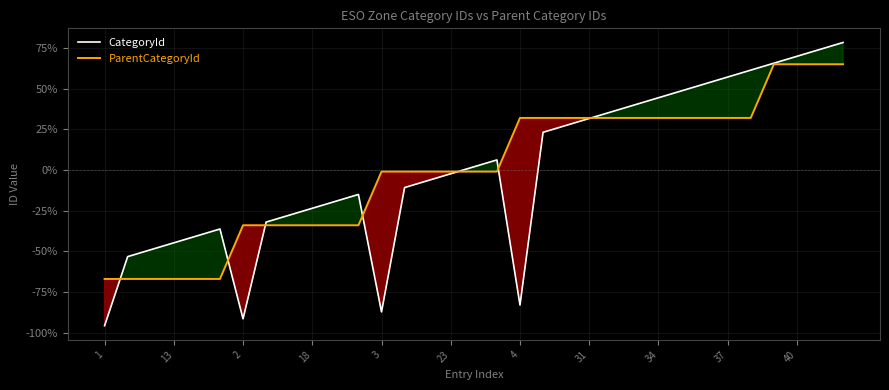

Rank the series by their average value, from highest to lowest.

ParentCategoryId, CategoryId